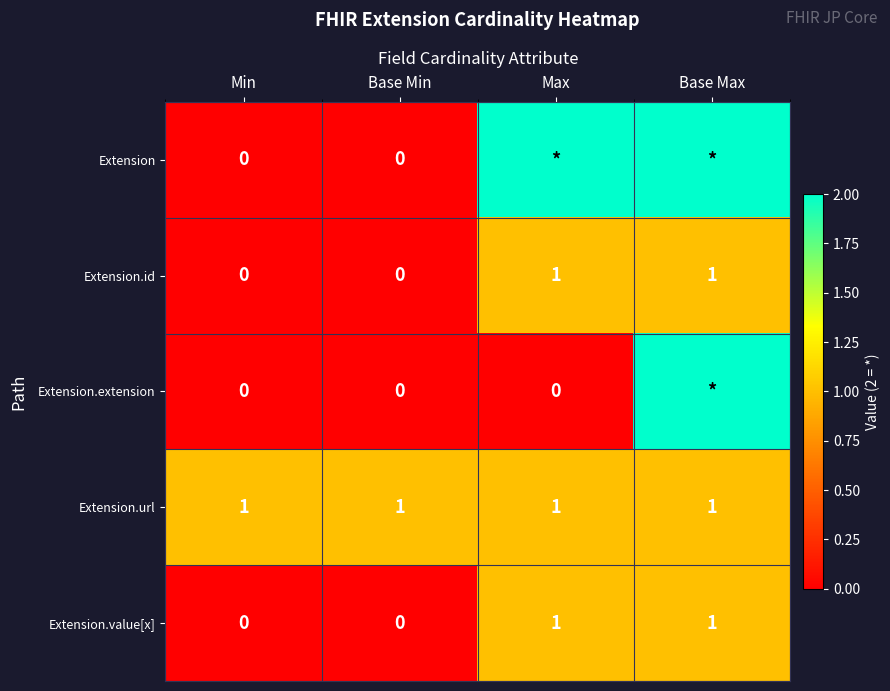

The value of Extension.url at Max is 0. True or false?

False